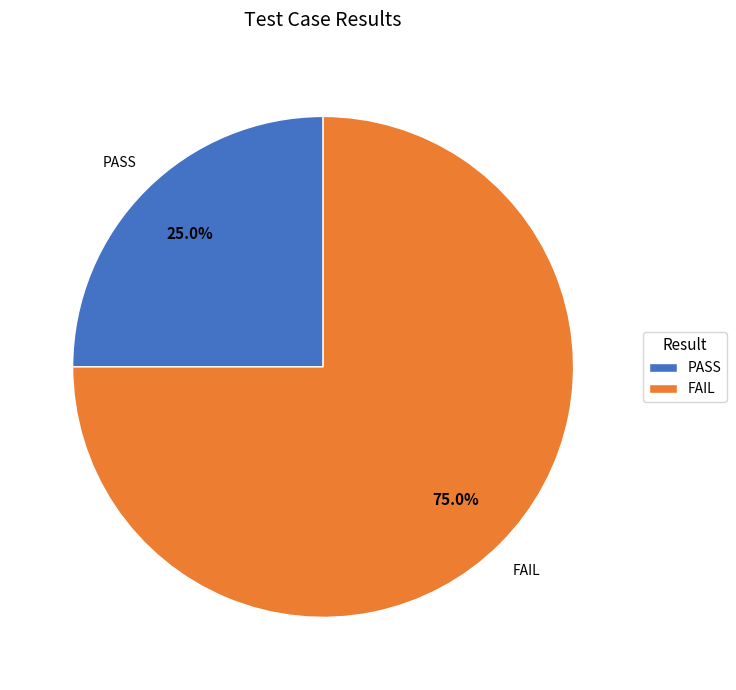

Is FAIL the majority of the pie?

Yes